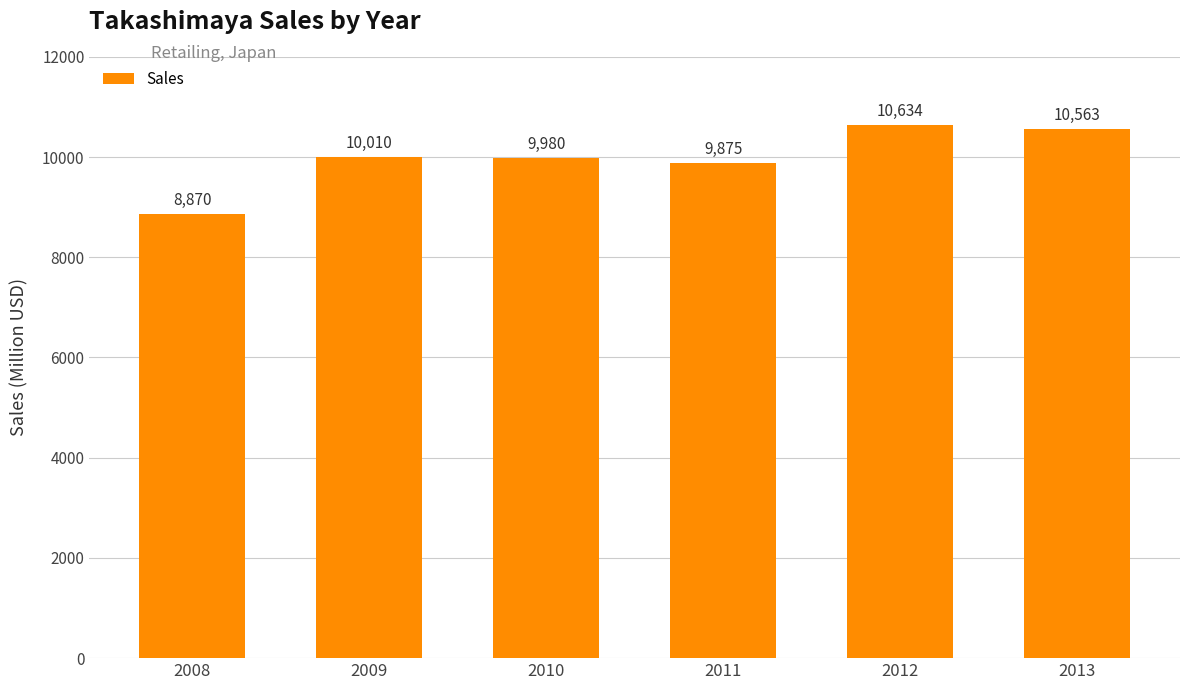

List the labels in order of value, smallest first.

2008, 2011, 2010, 2009, 2013, 2012